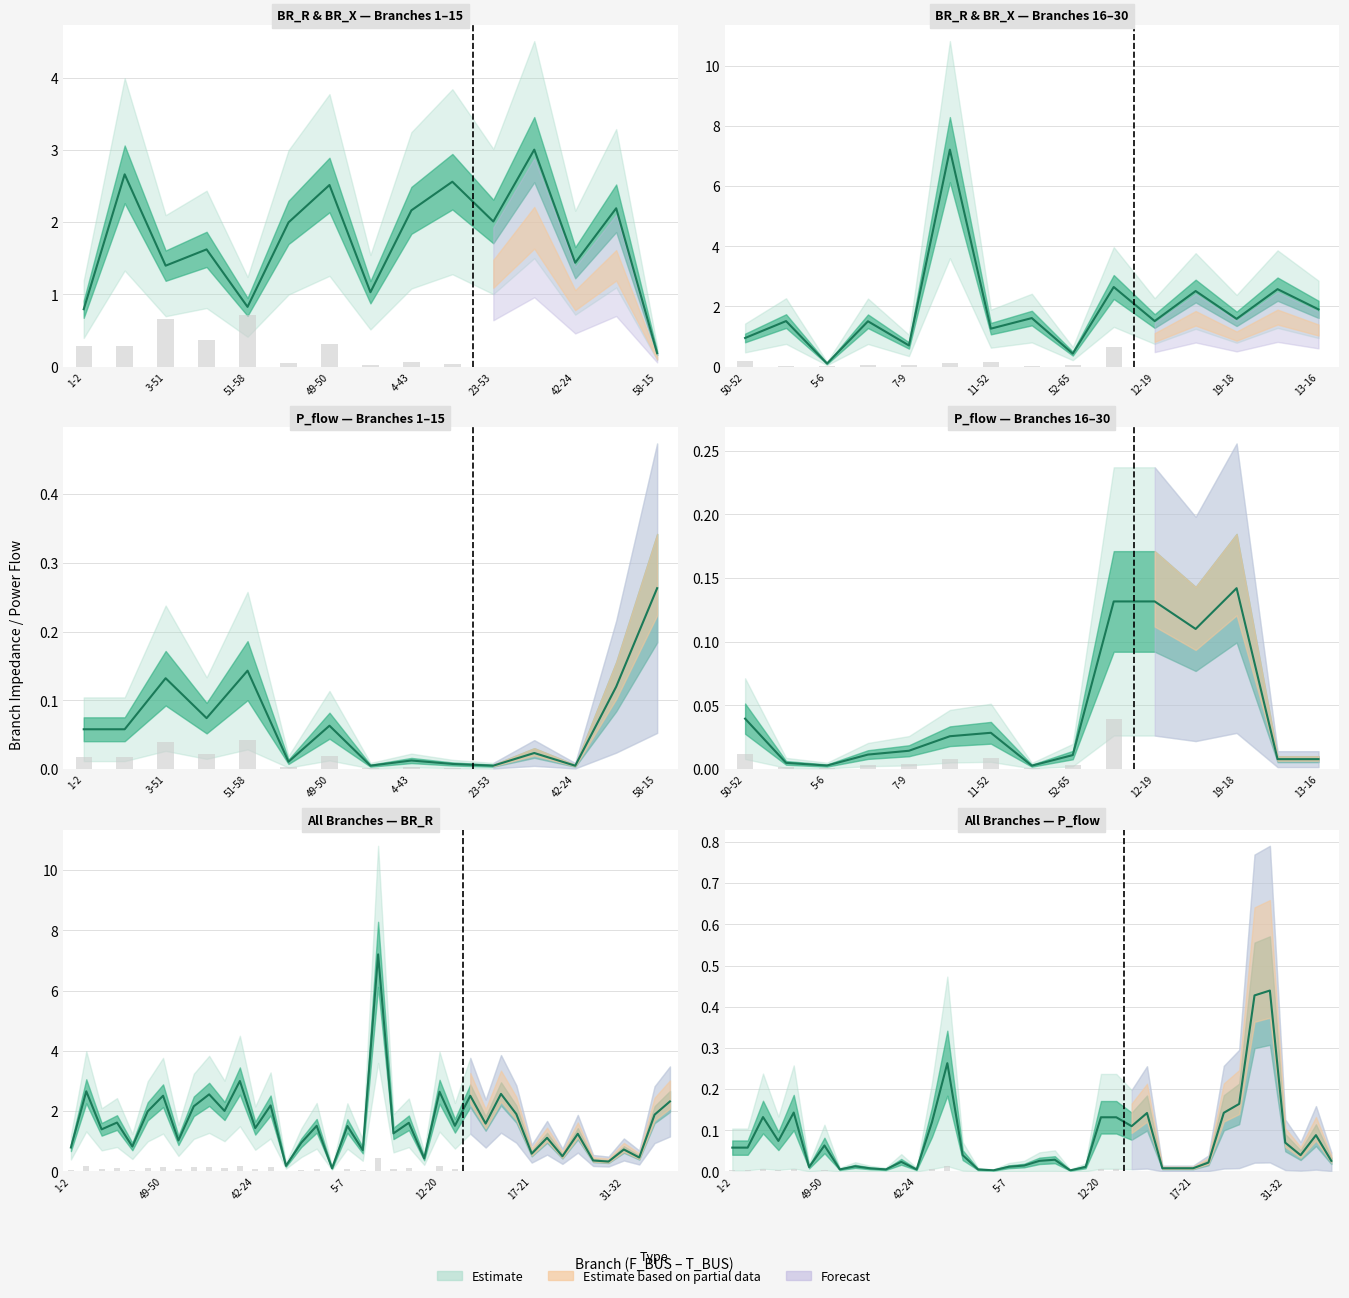

Reading left to right, list all the values displayed in this chart.

BR_R: 0.8	2.7	1.4	1.6	0.8	2.0	2.5	1.0	2.2	2.6	2.0	3.0	1.4	2.2	0.2	1.0	1.5	0.1	1.5	0.7	7.2	1.3	1.6	0.4	2.6	1.5	2.5	1.6	2.6	1.9	0.6	1.1	0.5	1.3	0.4	0.3	0.7	0.5	1.9	2.3
P_in_abs: 0.1	0.1	0.1	0.1	0.1	0.0	0.1	0.0	0.0	0.0	0.0	0.0	0.0	0.1	0.3	0.0	0.0	0.0	0.0	0.0	0.0	0.0	0.0	0.0	0.1	0.1	0.1	0.1	0.0	0.0	0.0	0.0	0.1	0.2	0.4	0.4	0.1	0.0	0.1	0.0